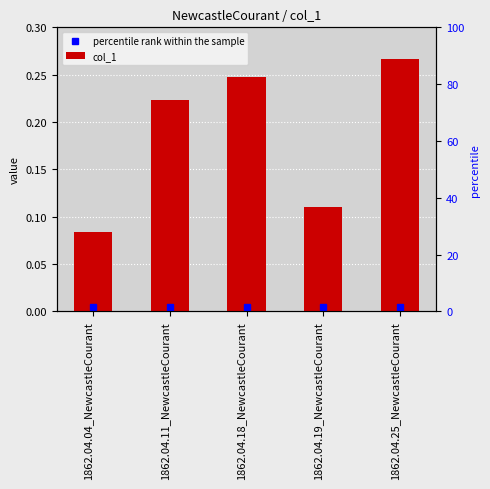

Which category has the highest value across all series?

1862.04.25_NewcastleCourant